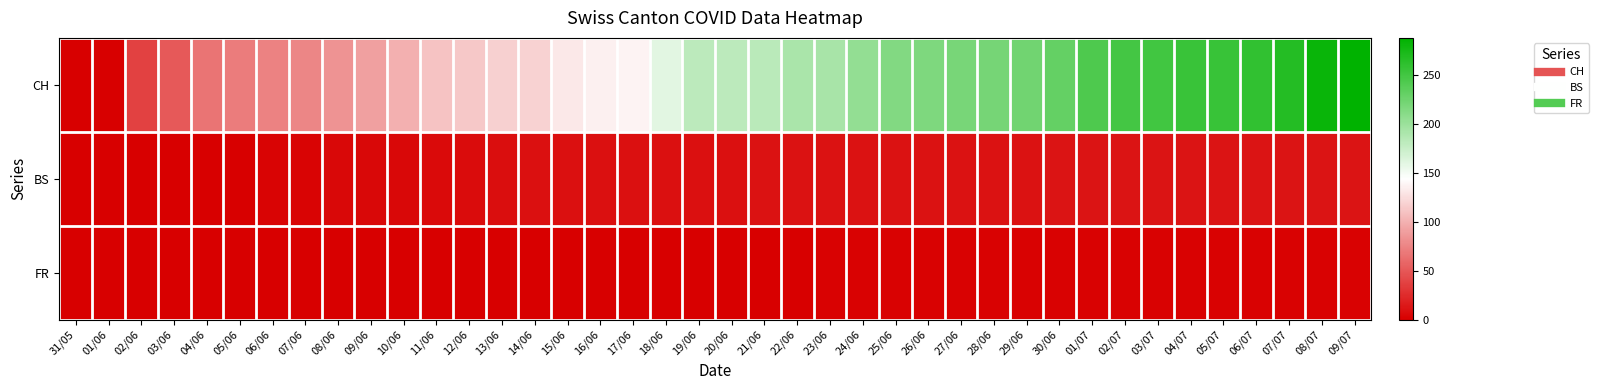

Reading right to left, transcribe all the data shown in this chart.

CH: 09/07=288	08/07=282	07/07=267	06/07=259	05/07=256	04/07=255	03/07=250	02/07=249	01/07=243	30/06=231	29/06=223	28/06=221	27/06=220	26/06=217	25/06=214	24/06=204	23/06=193	22/06=192	21/06=183	20/06=182	19/06=182	18/06=160	17/06=138	16/06=135	15/06=131	14/06=119	13/06=117	12/06=113	11/06=111	10/06=100	09/06=91	08/06=84	07/06=76	06/06=74	05/06=70	04/06=66	03/06=51	02/06=38	01/06=0	31/05=0
BS: 09/07=12	08/07=12	07/07=12	06/07=12	05/07=12	04/07=12	03/07=12	02/07=12	01/07=12	30/06=12	29/06=11	28/06=11	27/06=11	26/06=11	25/06=11	24/06=11	23/06=11	22/06=11	21/06=11	20/06=10	19/06=10	18/06=10	17/06=9	16/06=9	15/06=9	14/06=9	13/06=8	12/06=7	11/06=6	10/06=5	09/06=5	08/06=5	07/06=3	06/06=3	05/06=1	04/06=1	03/06=0	02/06=0	01/06=0	31/05=0
FR: 09/07=2	08/07=2	07/07=2	06/07=2	05/07=2	04/07=2	03/07=2	02/07=2	01/07=2	30/06=2	29/06=2	28/06=2	27/06=2	26/06=2	25/06=2	24/06=2	23/06=2	22/06=1	21/06=1	20/06=1	19/06=1	18/06=1	17/06=1	16/06=0	15/06=0	14/06=0	13/06=0	12/06=0	11/06=0	10/06=0	09/06=0	08/06=0	07/06=0	06/06=0	05/06=0	04/06=0	03/06=0	02/06=0	01/06=0	31/05=0